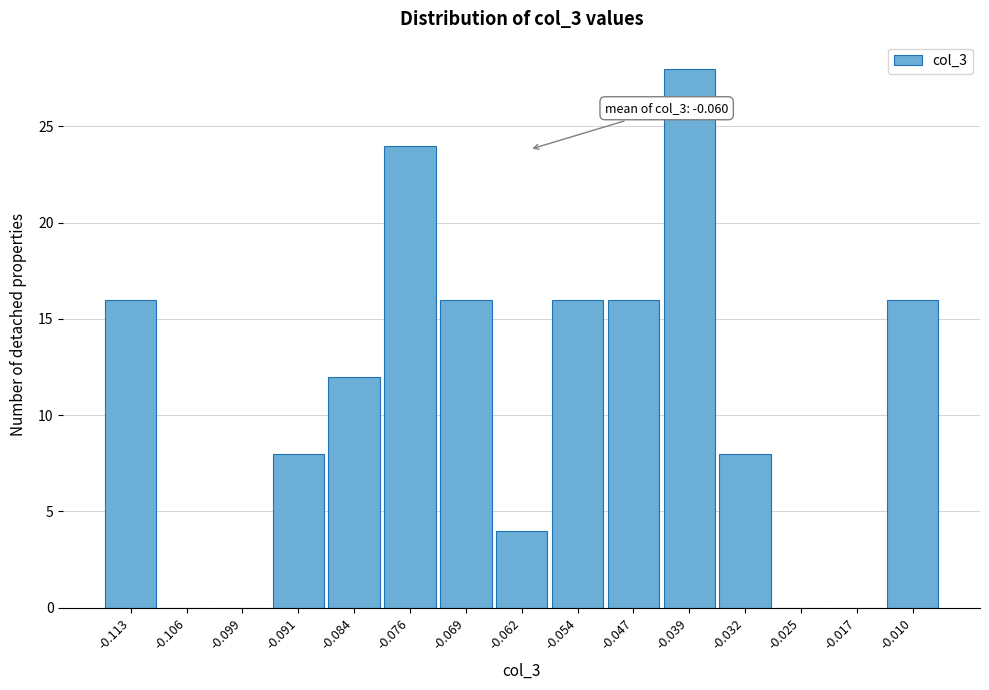

Which range on the x-axis has the tallest bar?

-0.043 to -0.036